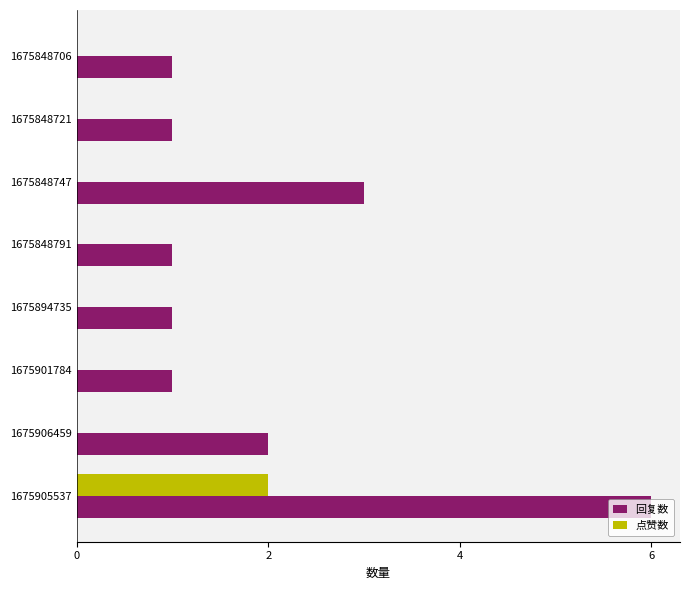

What is the maximum value shown in the chart?

6